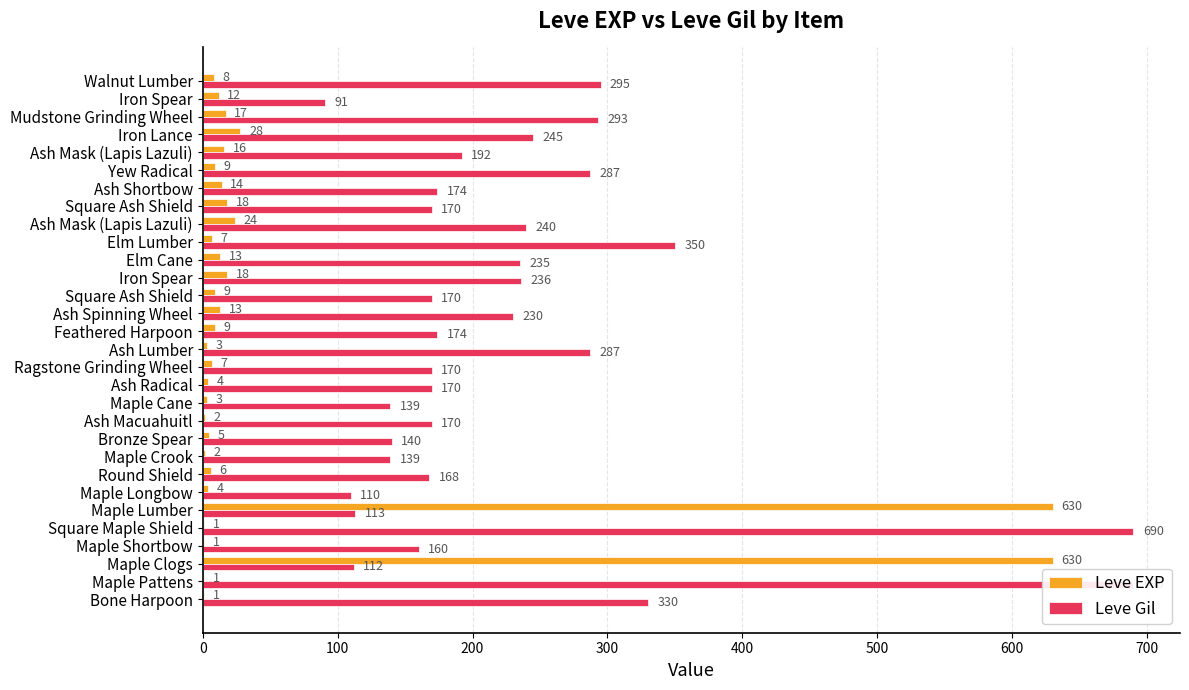

What is the greatest value displayed?

690